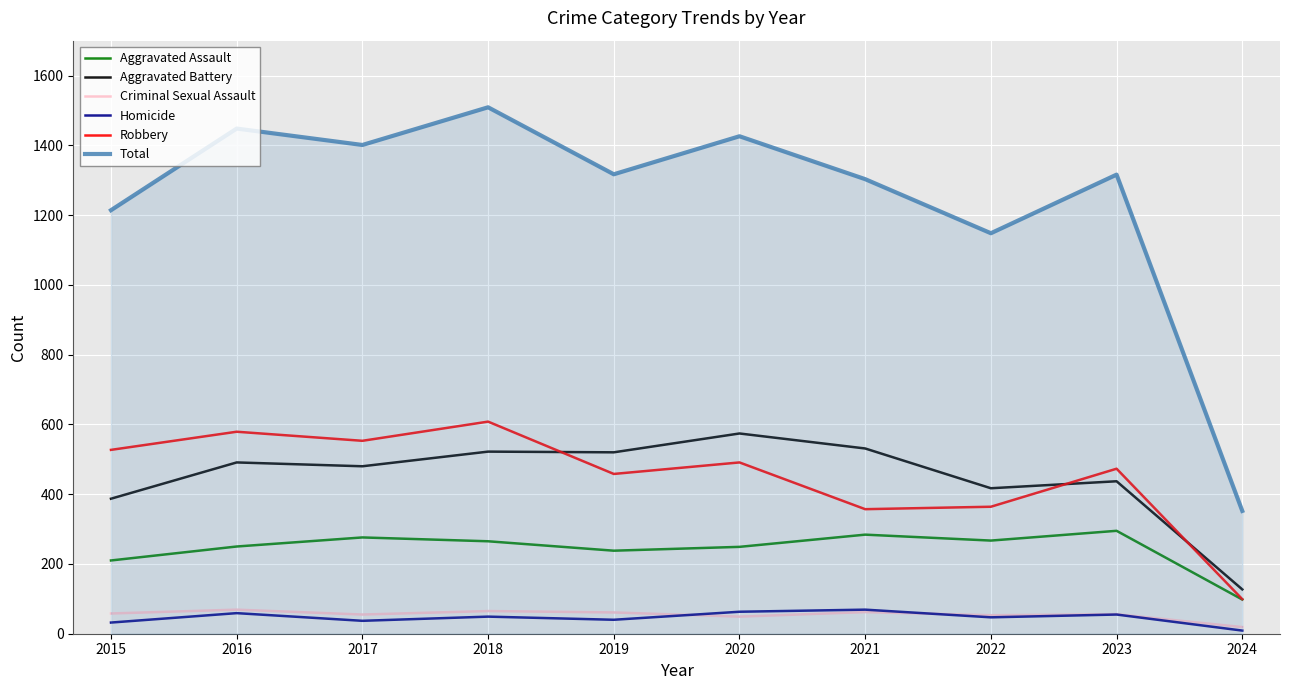

In Total, how many points are higher than both neighbors (excluding endpoints)?

4